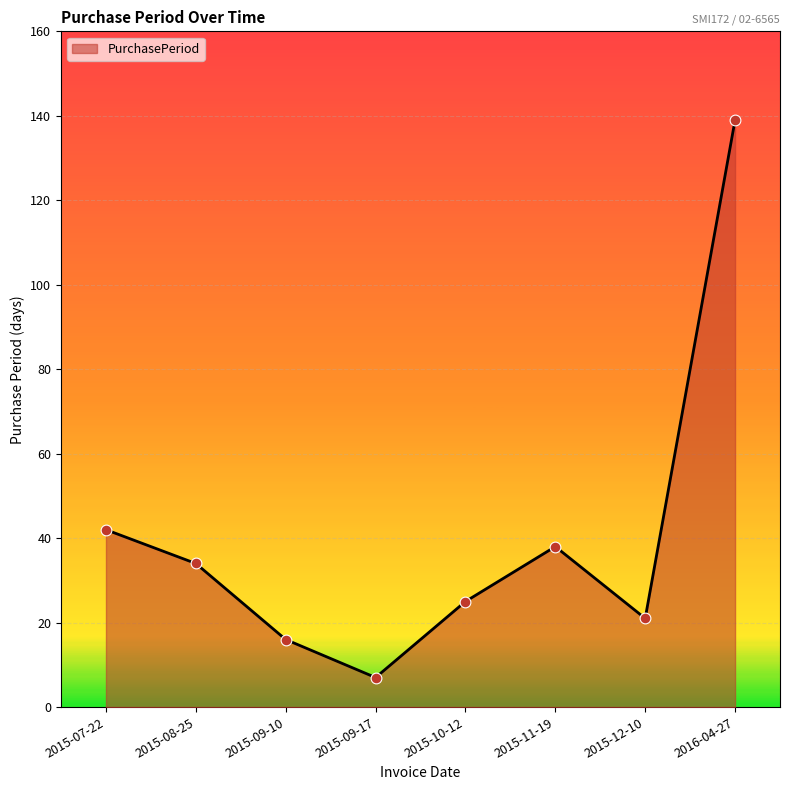

Between 2015-09-17 and 2015-07-22, which is larger?

2015-07-22